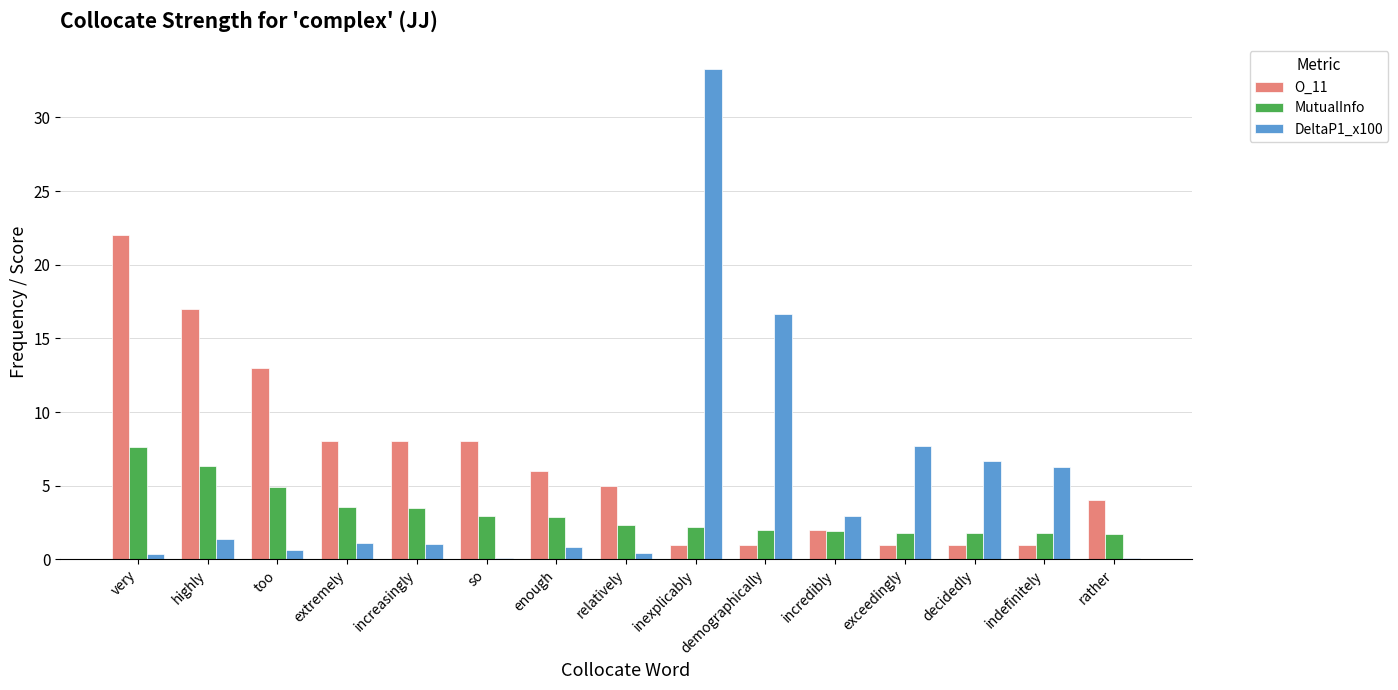

The value of DeltaP1_x100 at highly is 1.4. True or false?

True